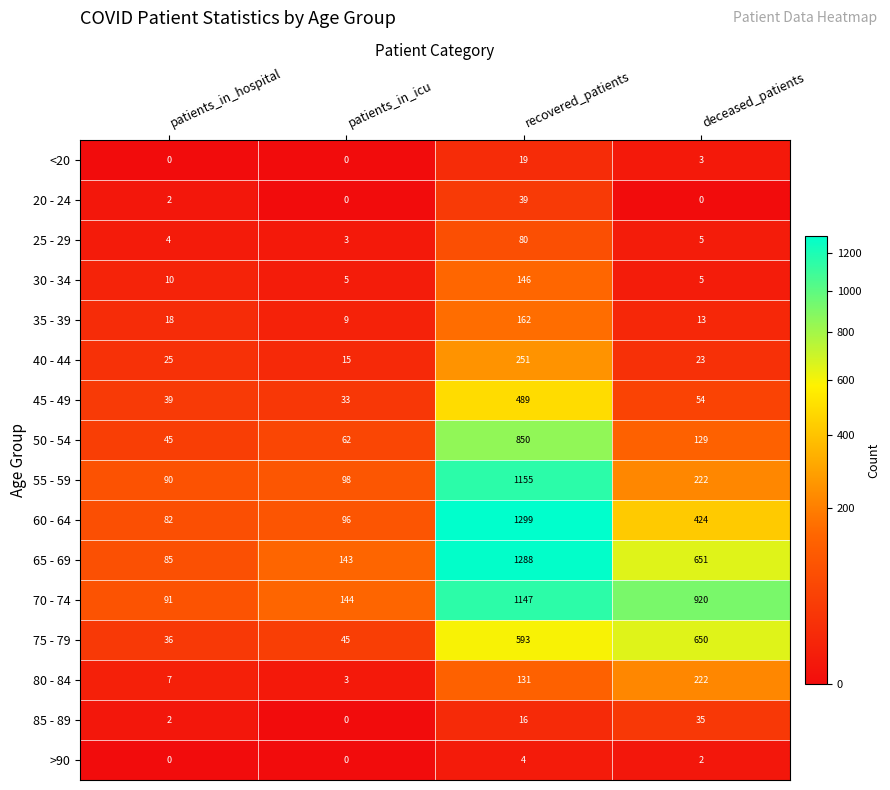

Between patients_in_hospital and deceased_patients, which series saw the biggest shift?

70 - 74